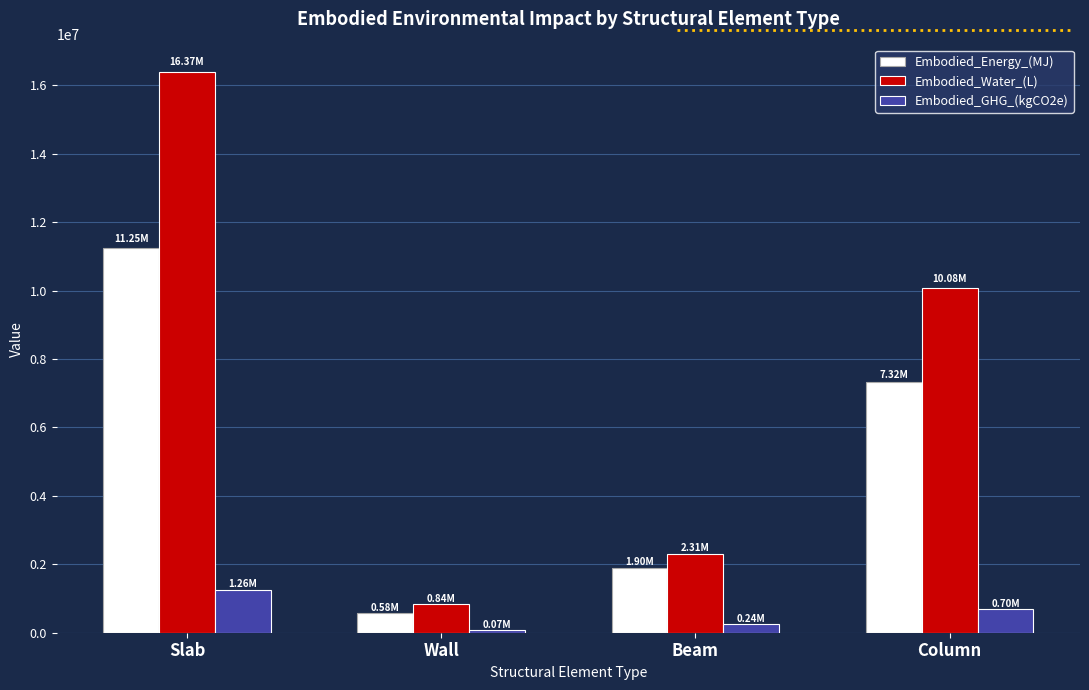

Is the value of Embodied_Energy_(MJ) at Column greater than the value of Embodied_GHG_(kgCO2e) at Slab?

Yes